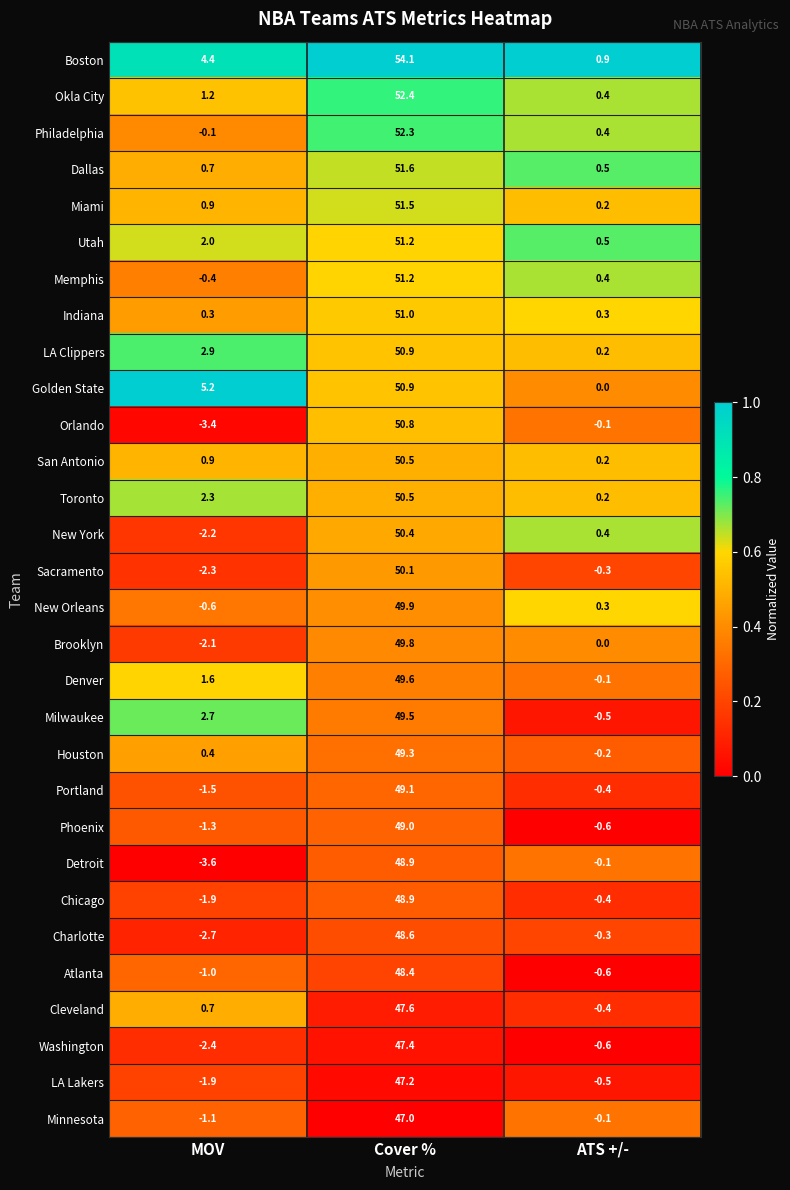

What is the highest value of the Minnesota series?

47.0